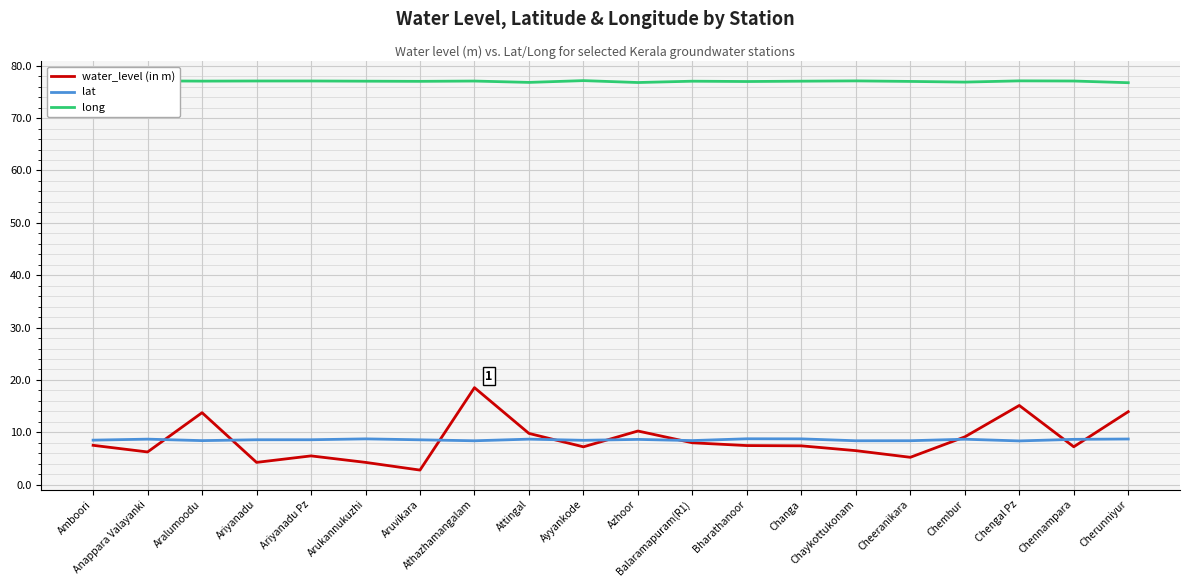

List the labels in order of water_level (in m) value, smallest first.

Aruvikara, Ariyanadu, Arukannukuzhi, Cheeranikara, Ariyanadu Pz, Anappara Valayanki, Chaykottukonam, Ayyankode, Chennampara, Changa, Bharathanoor, Amboori, Balaramapuram(R1), Chembur, Attingal, Azhoor, Aralumoodu, Cherunniyur, Chengal Pz, Athazhamangalam